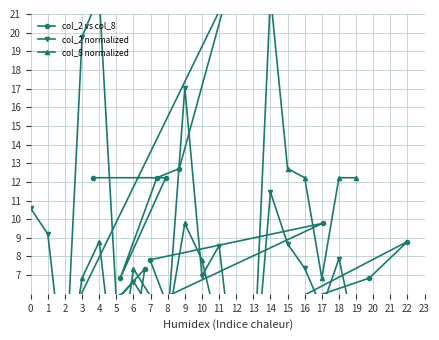

After their last crossing, which series has the higher values: col_2 normalized or col_2 vs col_8?

col_2 vs col_8